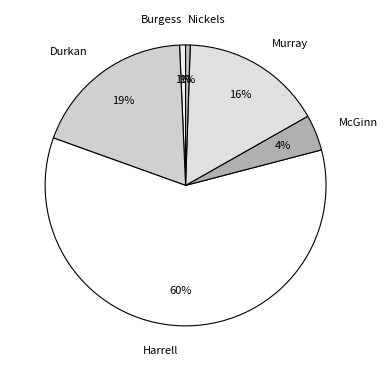

Which category has the biggest portion of the pie?

Harrell